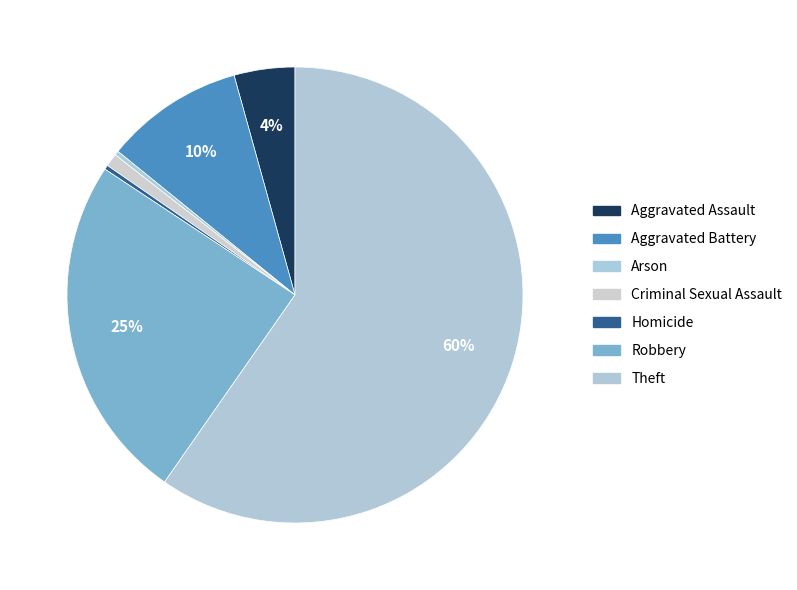

How many segments does this pie chart have?

7